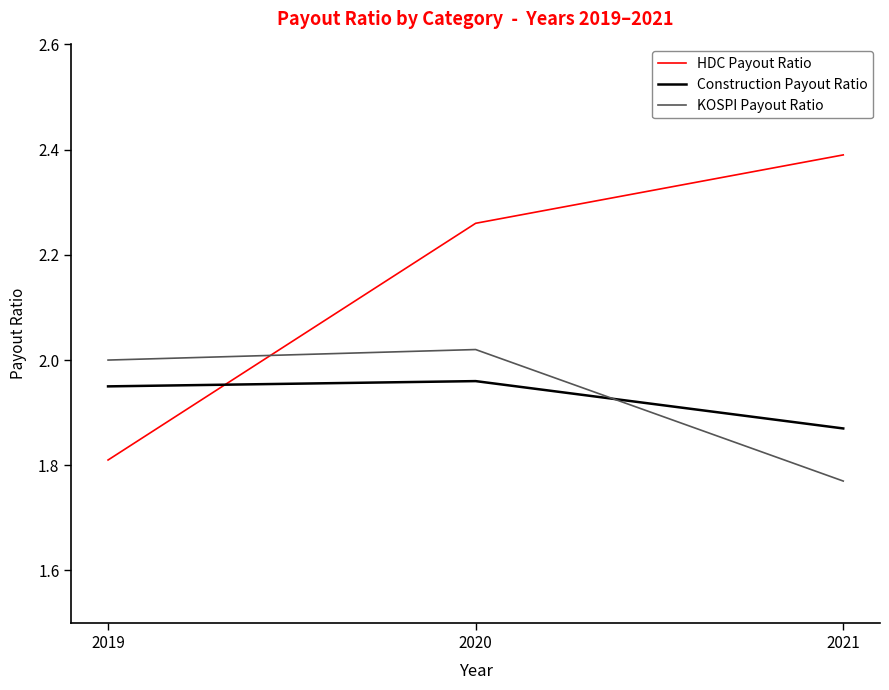

Rank the series by their maximum value, from lowest to highest.

Construction Payout Ratio, KOSPI Payout Ratio, HDC Payout Ratio